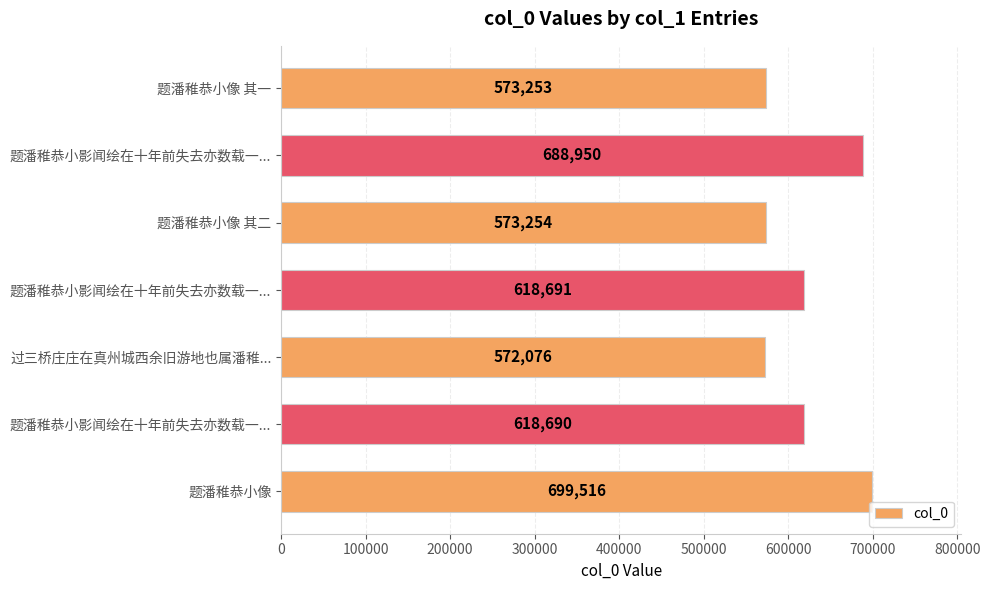

Does the chart contain any negative values?

No